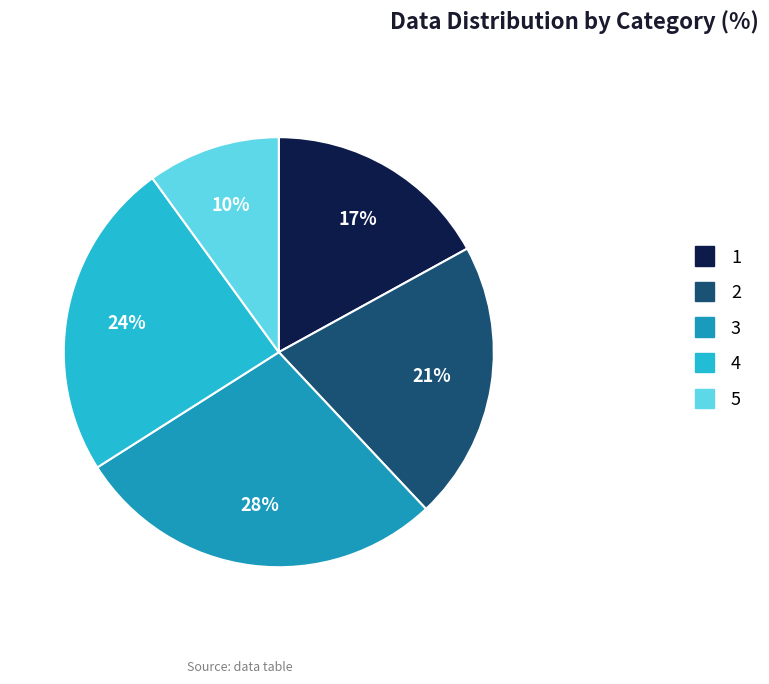

What is the ratio of the value at 1 to the value at 5?

1.7